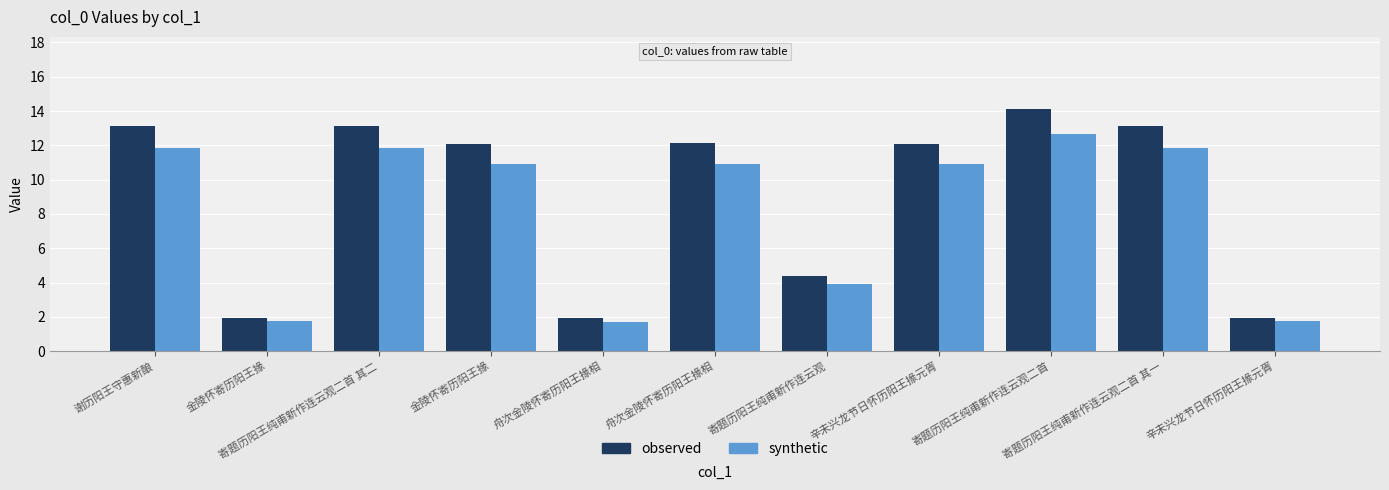

Count the number of data series in this chart.

2